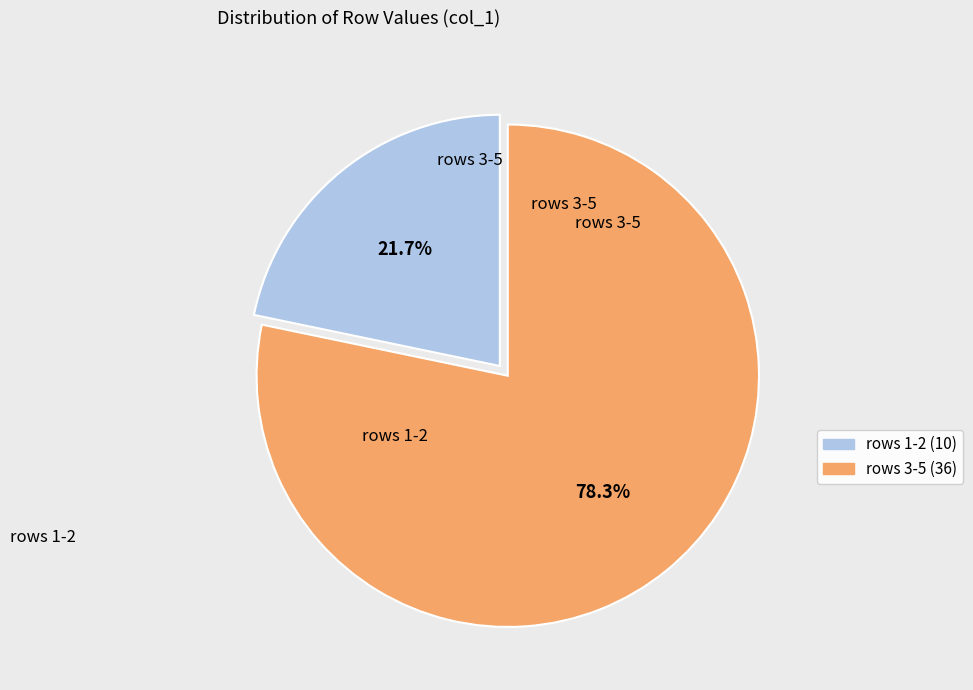

Is the sum of rows 3-5 (36) and rows 1-2 (10) greater than half?

Yes